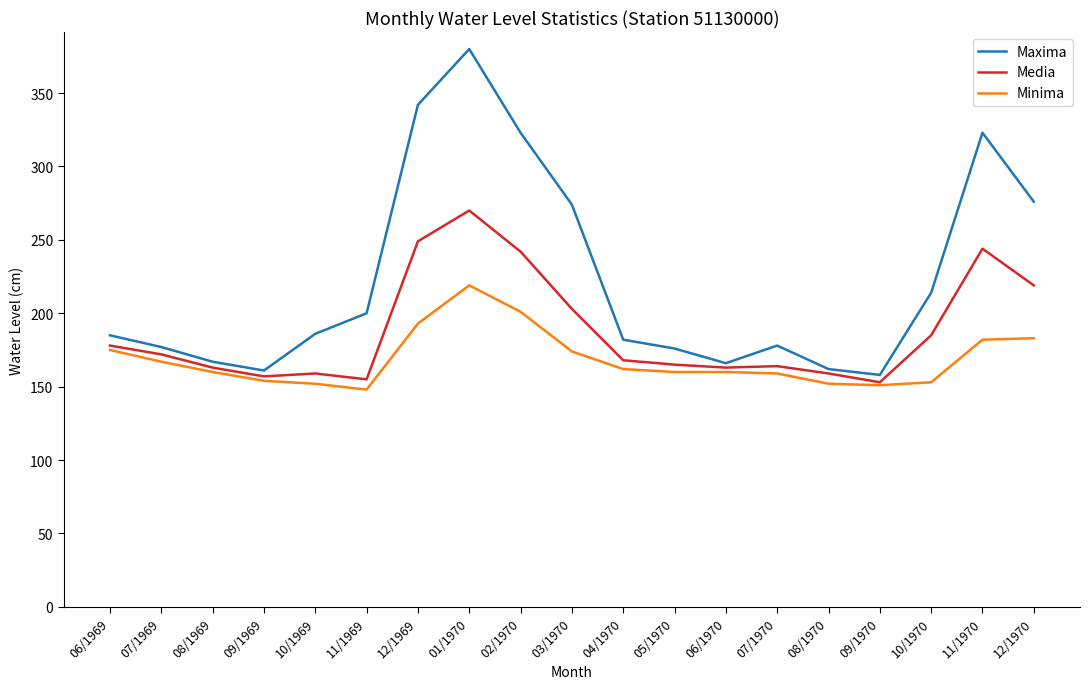

List the series in order of their overall mean, lowest first.

Minima, Media, Maxima